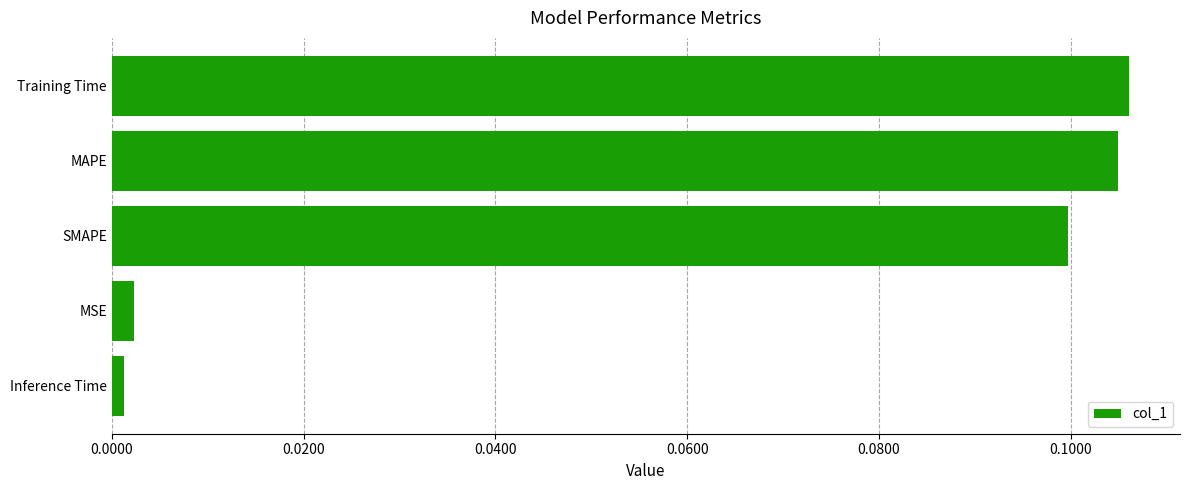

List the labels in order of value, largest first.

Training Time, MAPE, SMAPE, MSE, Inference Time